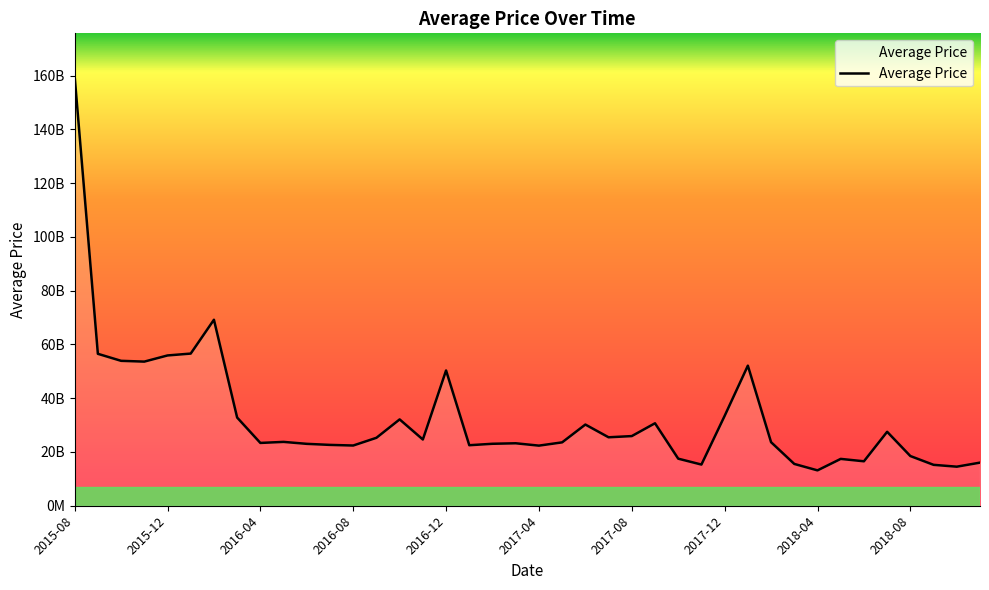

Reading left to right, list all the values displayed in this chart.

2015-08=159744029578	2015-09=56511301521	2015-10=53901692120	2015-11=53607614201	2015-12=55899526672	2016-01=56596270931	2016-02=69180681134	2016-03=32797039087	2016-04=23361180502	2016-05=23746277028	2016-06=23021251389	2016-07=22629542449	2016-08=22396836435	2016-09=25270403393	2016-10=32112869584	2016-11=24634294365	2016-12=50318068074	2017-01=22507570807	2017-02=23047230327	2017-03=23232253600	2017-04=22355124545	2017-05=23572314972	2017-06=30199442465	2017-07=25460300456	2017-08=25905774673	2017-09=30675106219	2017-10=17506742628	2017-11=15312465314	2017-12=33423472930	2018-01=52106060636	2018-02=23636574203	2018-03=15549765961	2018-04=13153739247	2018-05=17422505108	2018-06=16533308366	2018-07=27506077453	2018-08=18483235826	2018-09=15213870989	2018-10=14526936383	2018-11=16034859008